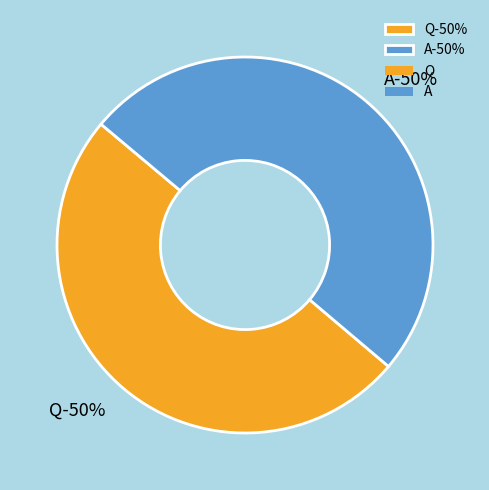

The Q slice represents 50% of the pie. True or false?

True